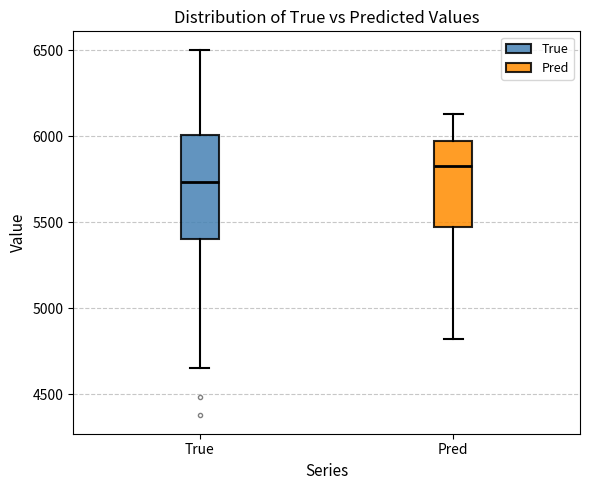

Which box has the lowest median line?

True